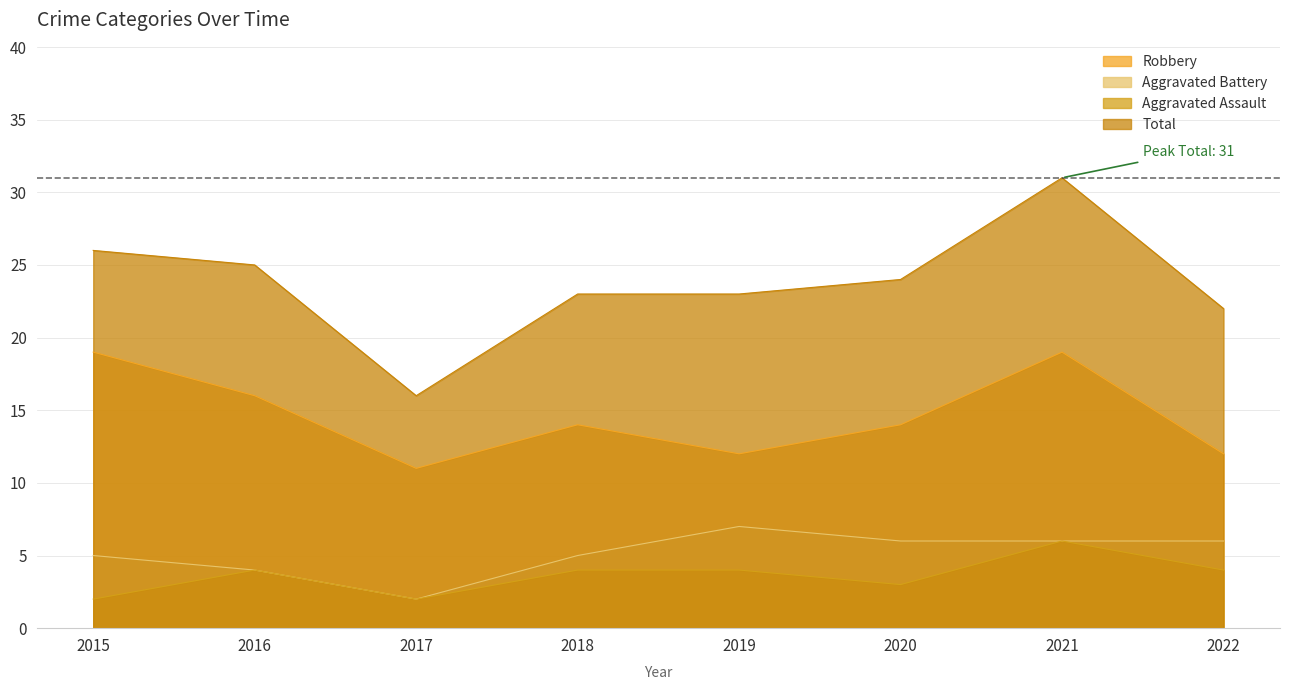

What is the sum of all Robbery values?

117